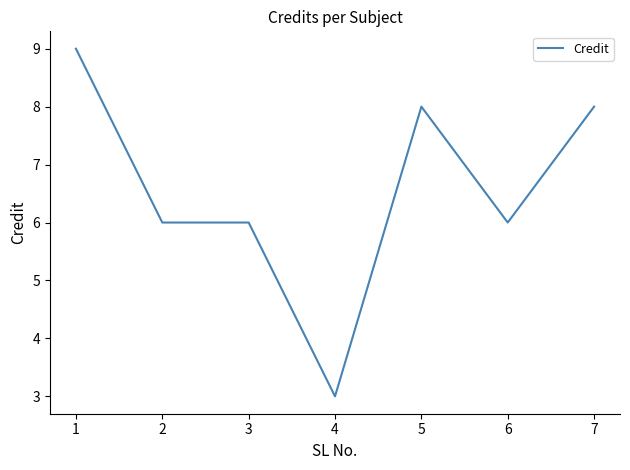

What is the difference between the maximum and minimum values?

6